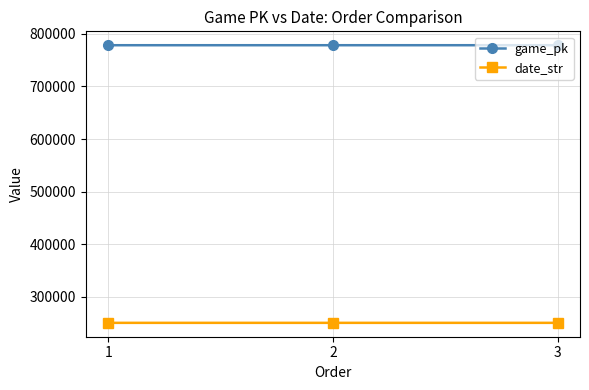

Count the date_str values in the range 250329 to 250331.

3